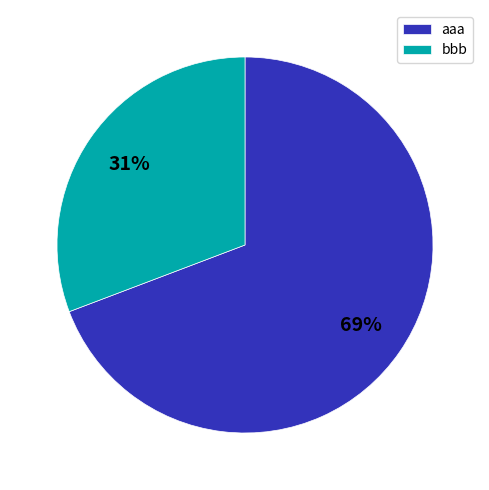

Is there any slice that represents more than half of the pie?

Yes